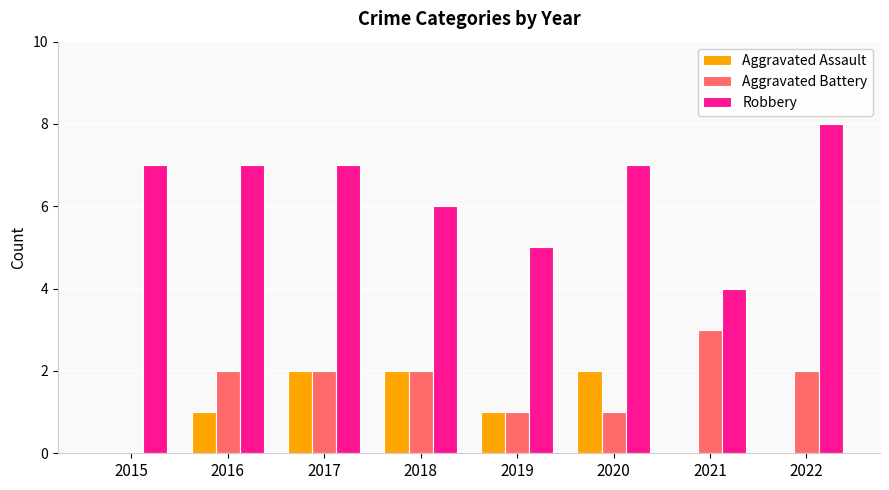

The Aggravated Assault series shows -1 at 2021. True or false?

False